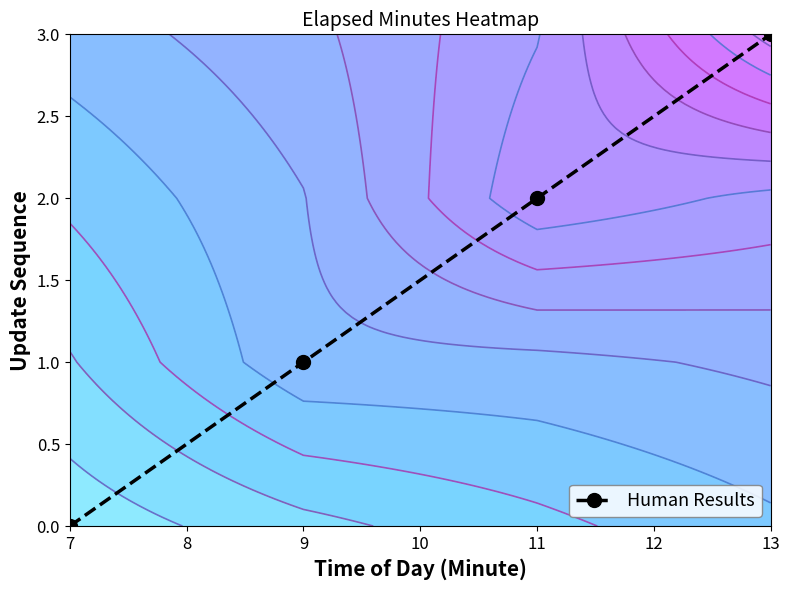

Rank the categories by Human Results value from lowest to highest.

7, 9, 11, 13